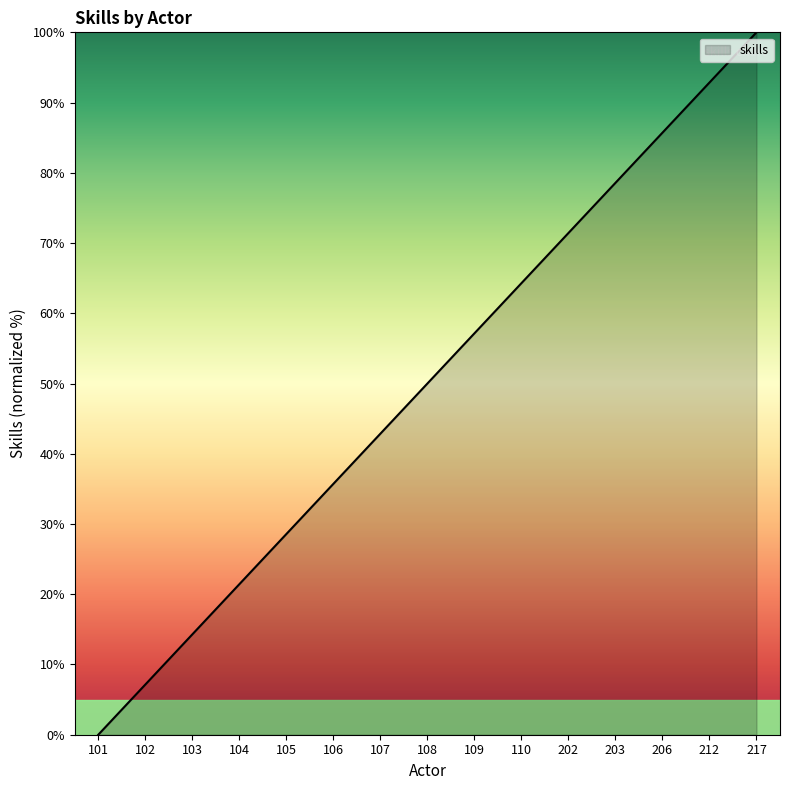

Count the number of categories in the chart.

15